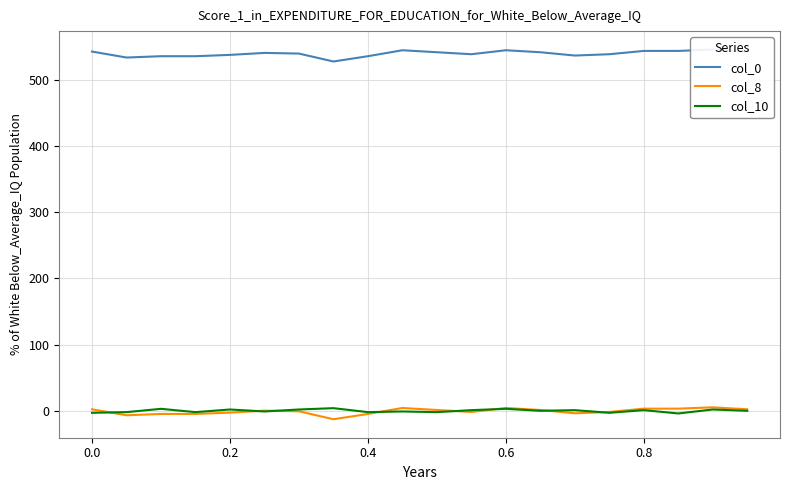

What is the smallest value displayed?

-12.8